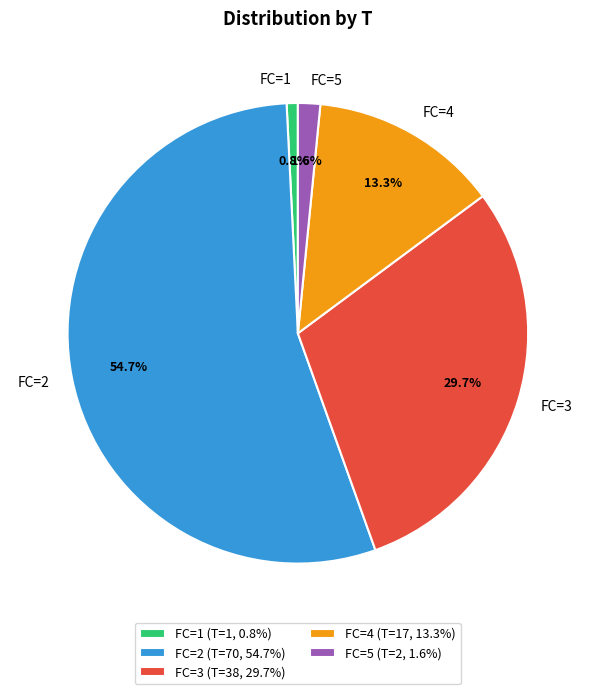

What percentage is NOT represented by FC=3?

70.3%